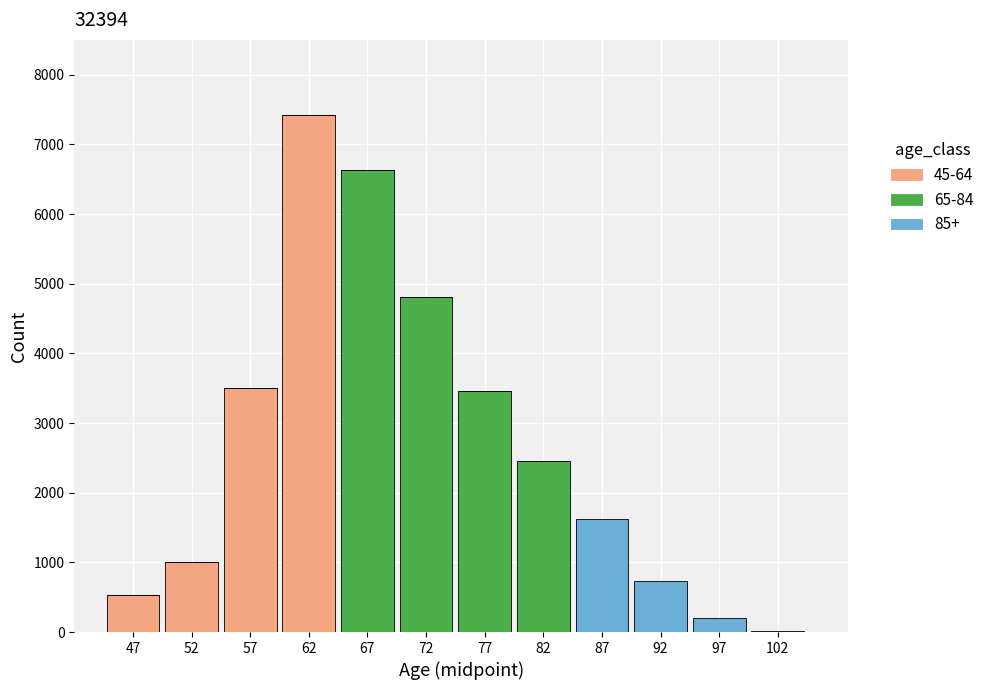

At which category is the sum across all series the highest?

62